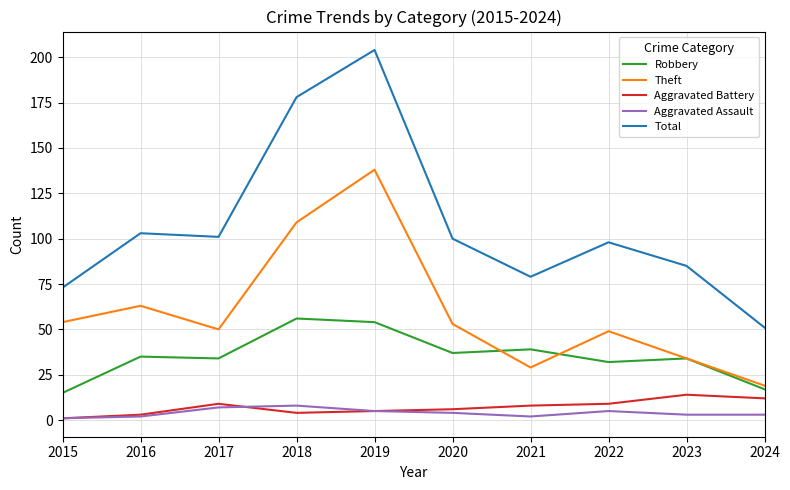

Which label corresponds to the largest value in the chart?

2019